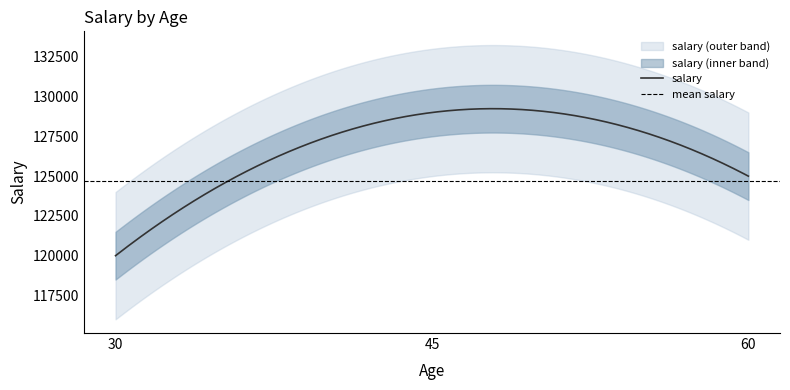

Reading left to right, extract all data points from this chart.

30=120000	45=129000	60=125000